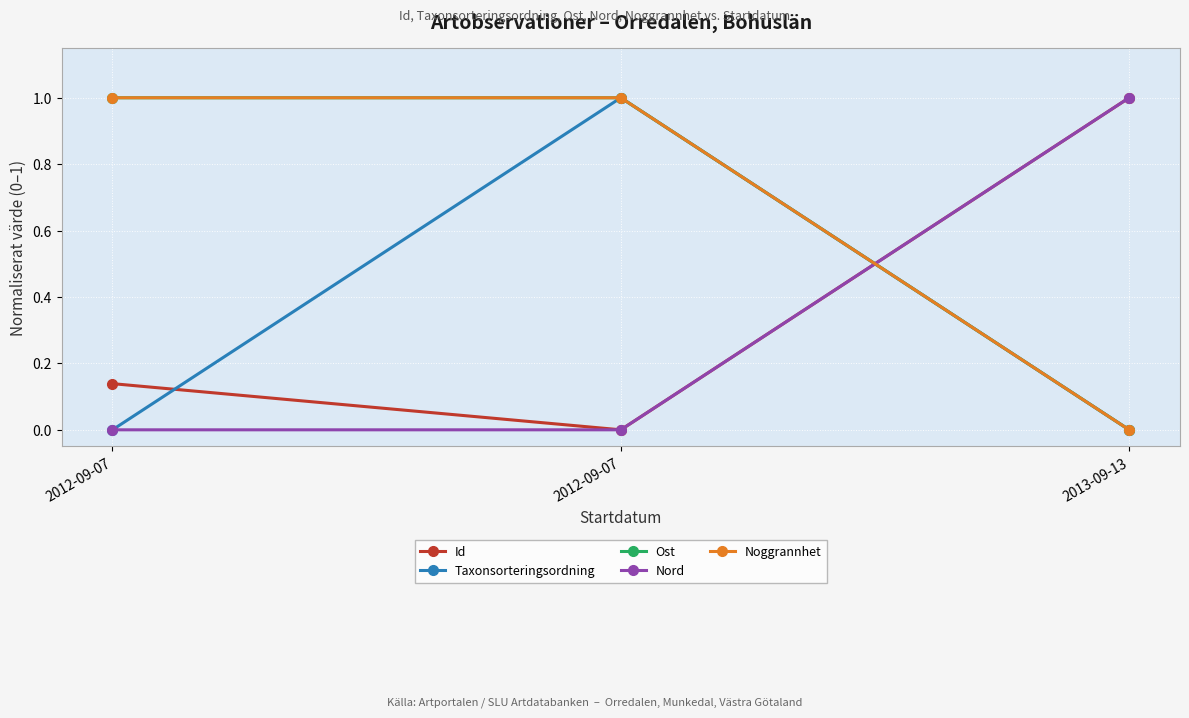

Does the chart have visible grid lines?

Yes